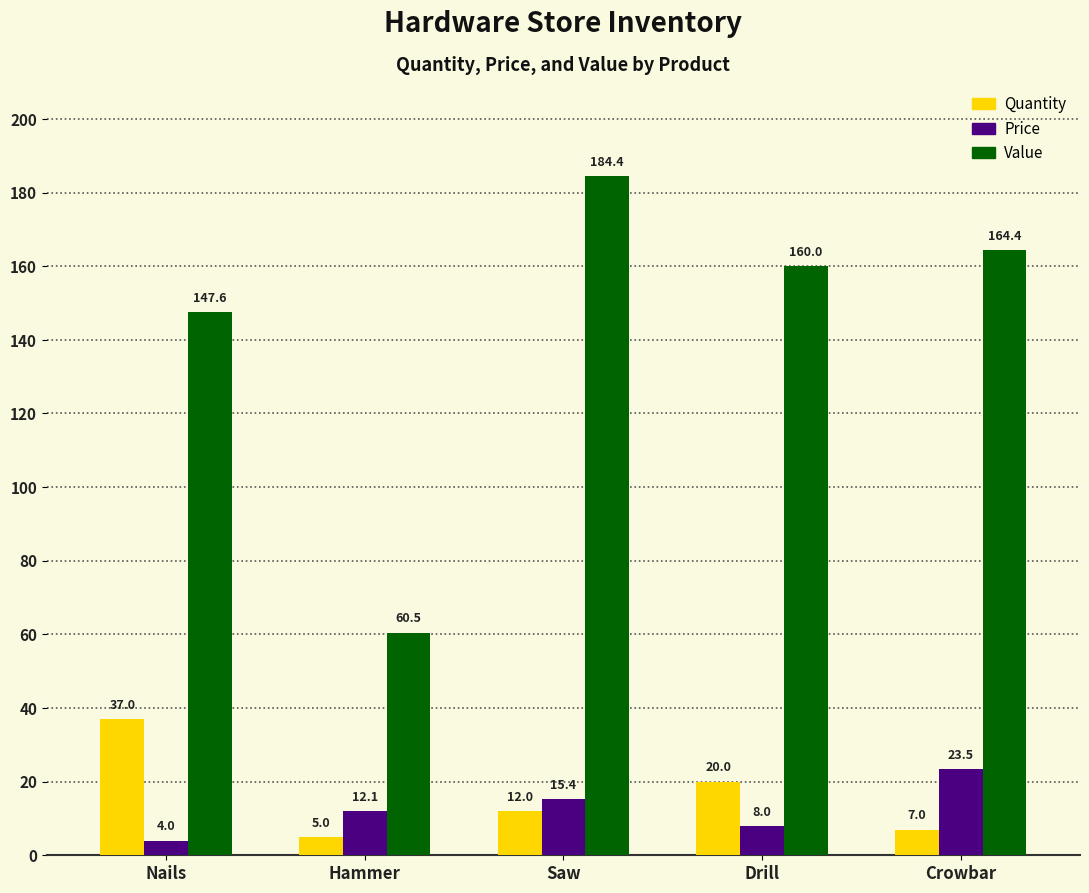

Is it true that Value equals 83.5 at Crowbar?

False